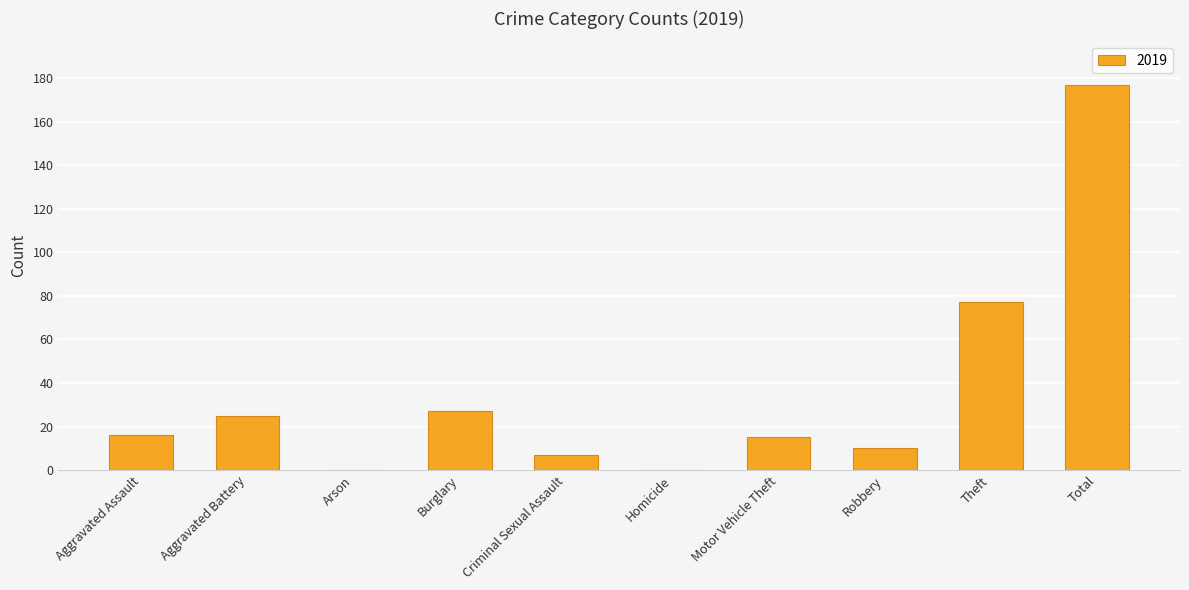

The chart shows a value of 10 at Robbery. True or false?

True